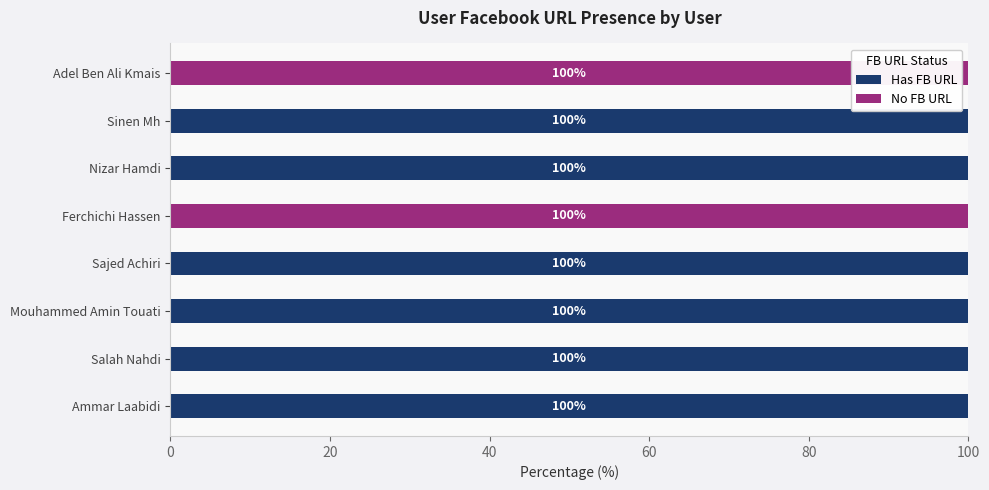

What is the average value of the Has FB URL series?

75